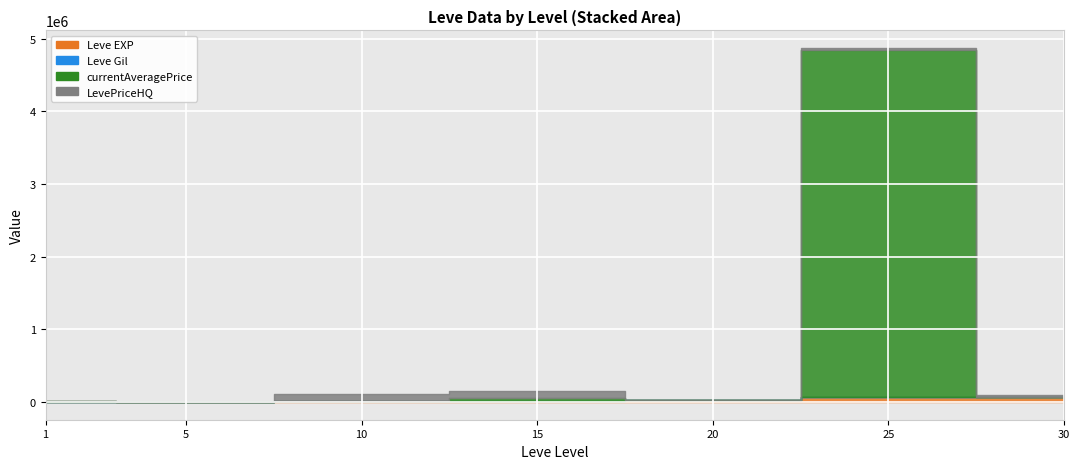

What is the lowest value of the Leve Gil series?

10.0